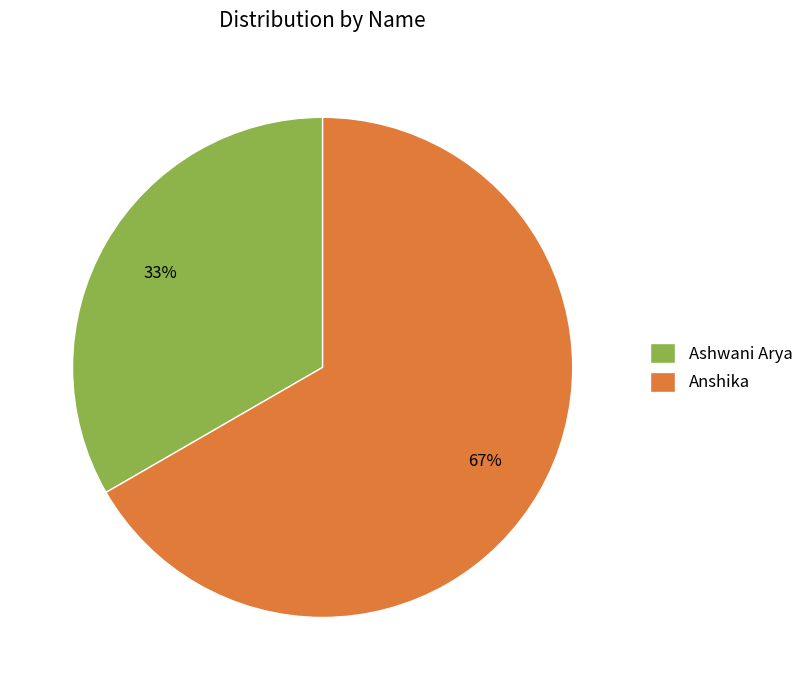

Is there any slice that represents more than half of the pie?

Yes